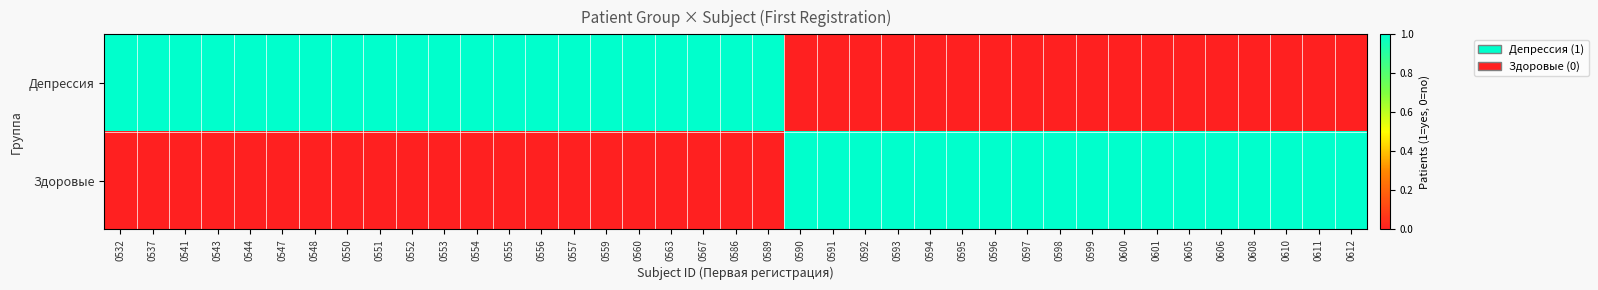

How many series are shown in this chart?

2